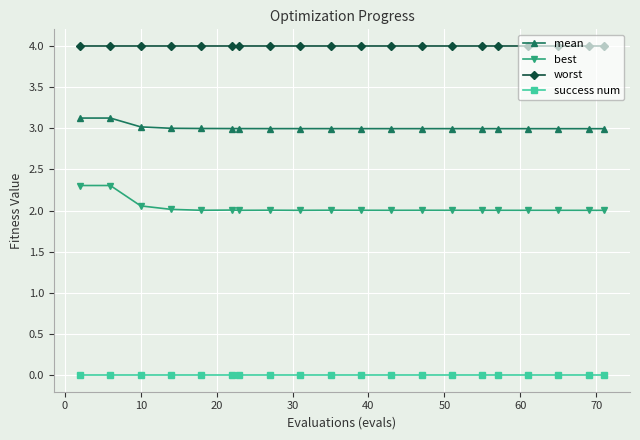

Which series has the largest total across all categories?

worst